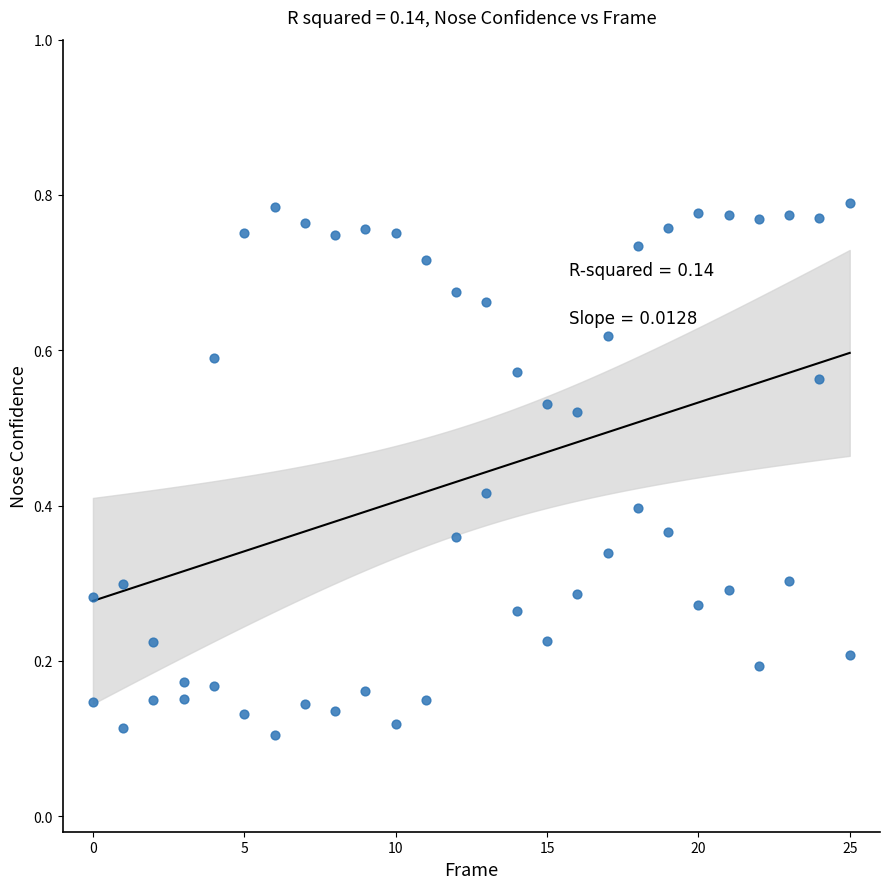

How many points are shown in the scatter plot?

52